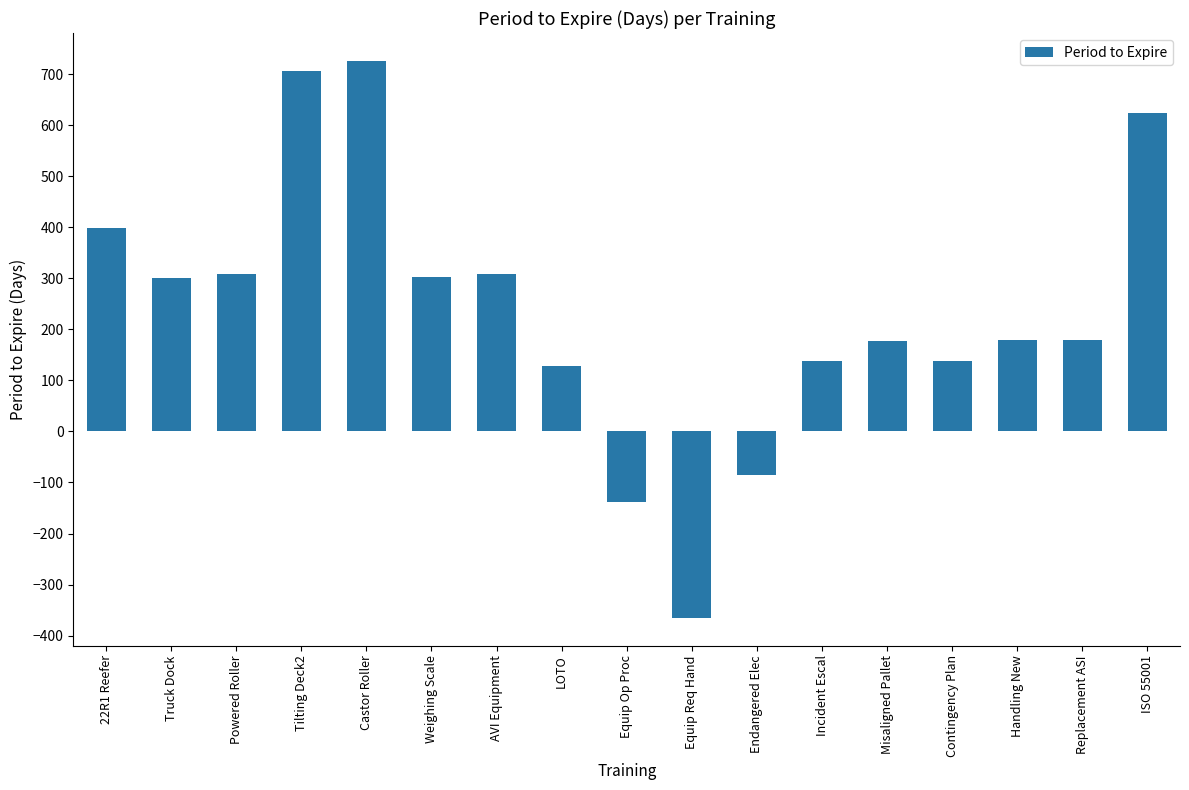

The value at Incident Escal is 138. True or false?

True